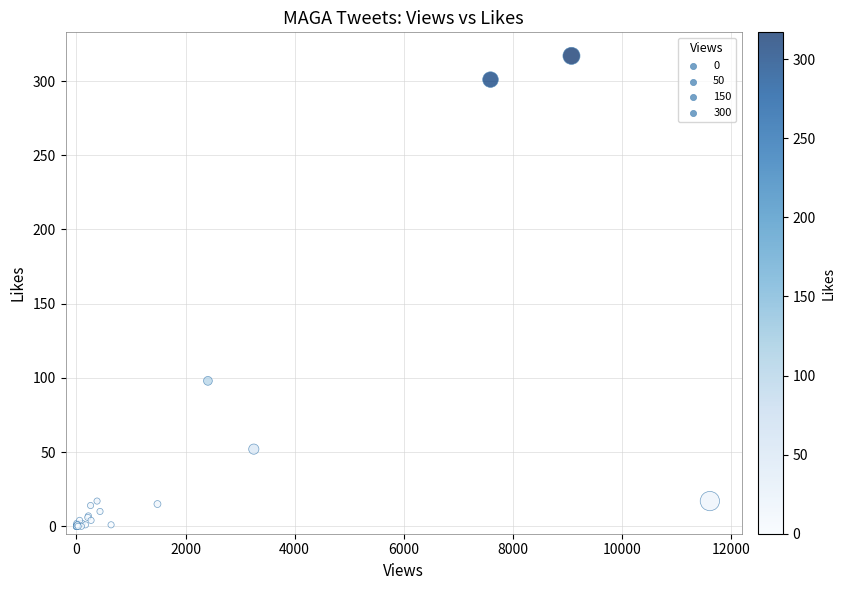

What Y value in the scatter plot is closest to 158?

98